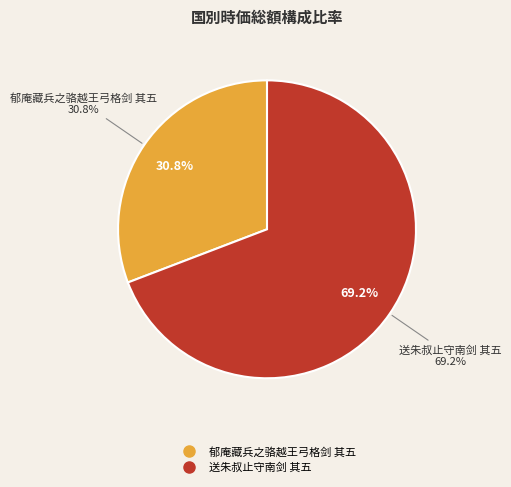

What portion of the pie excludes 送朱叔止守南剑 其五?

30.8%